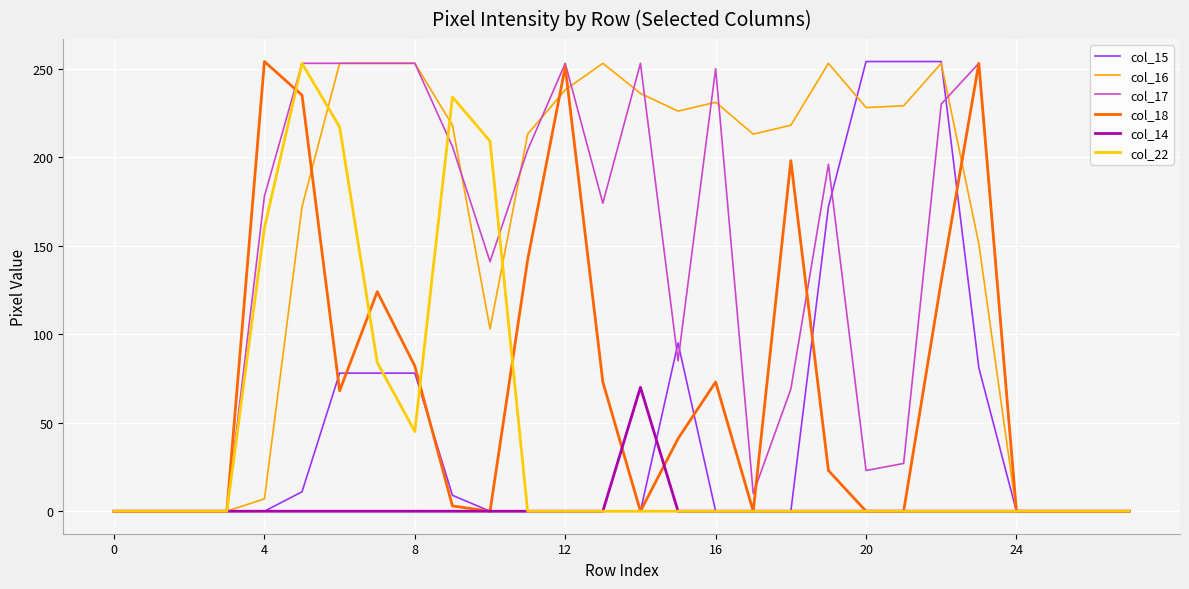

What is the average value of the col_15 series?

49